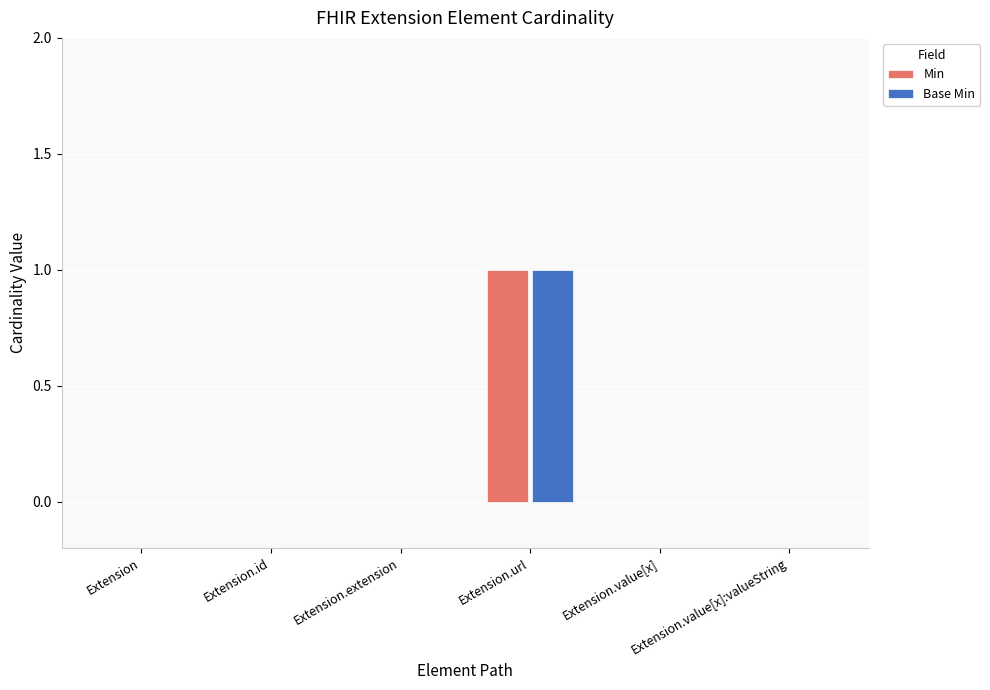

Reading left to right, transcribe all the data shown in this chart.

Min: 0	0	0	1	0	0
Base Min: 0	0	0	1	0	0